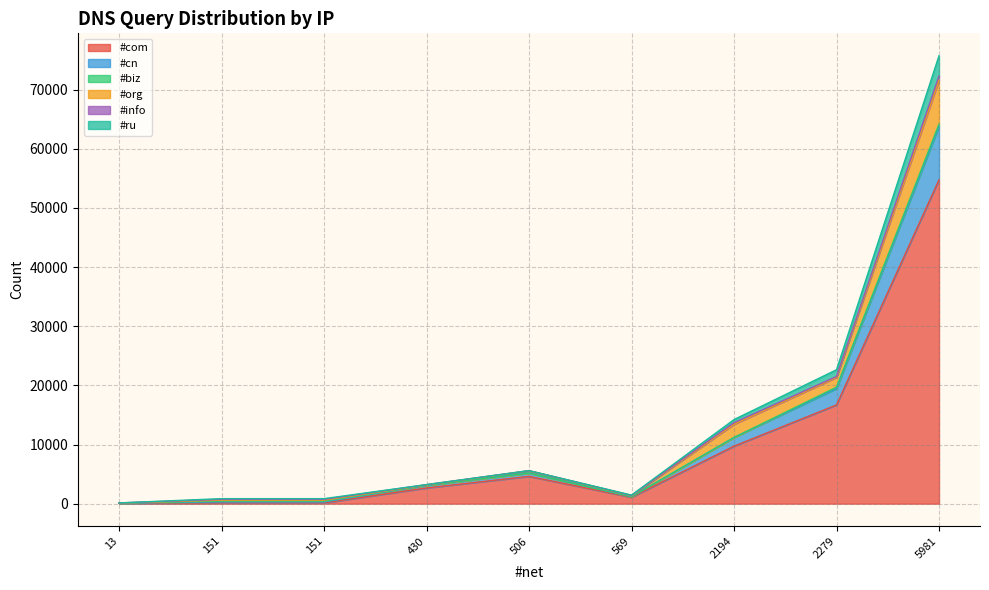

Does the chart have visible grid lines?

Yes